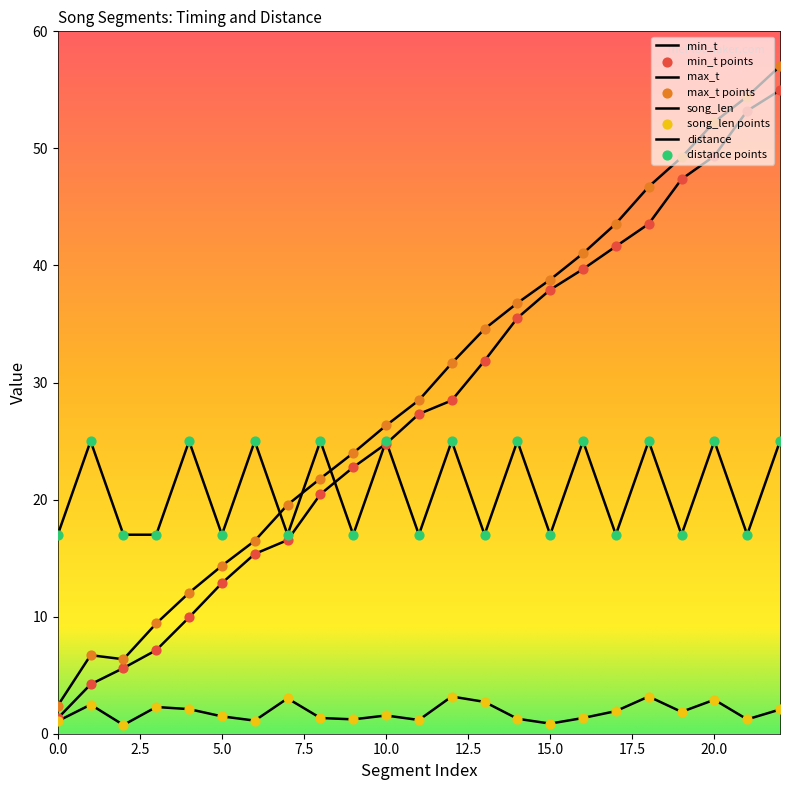

At which category is the sum across all series the highest?

22